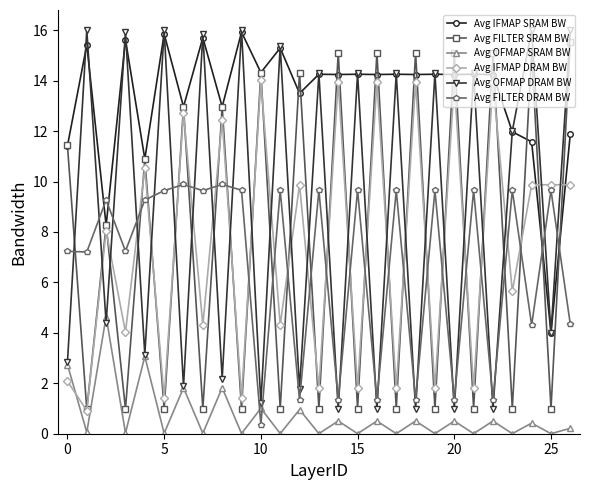

What is the minimum value for Avg OFMAP DRAM BW?

1.0